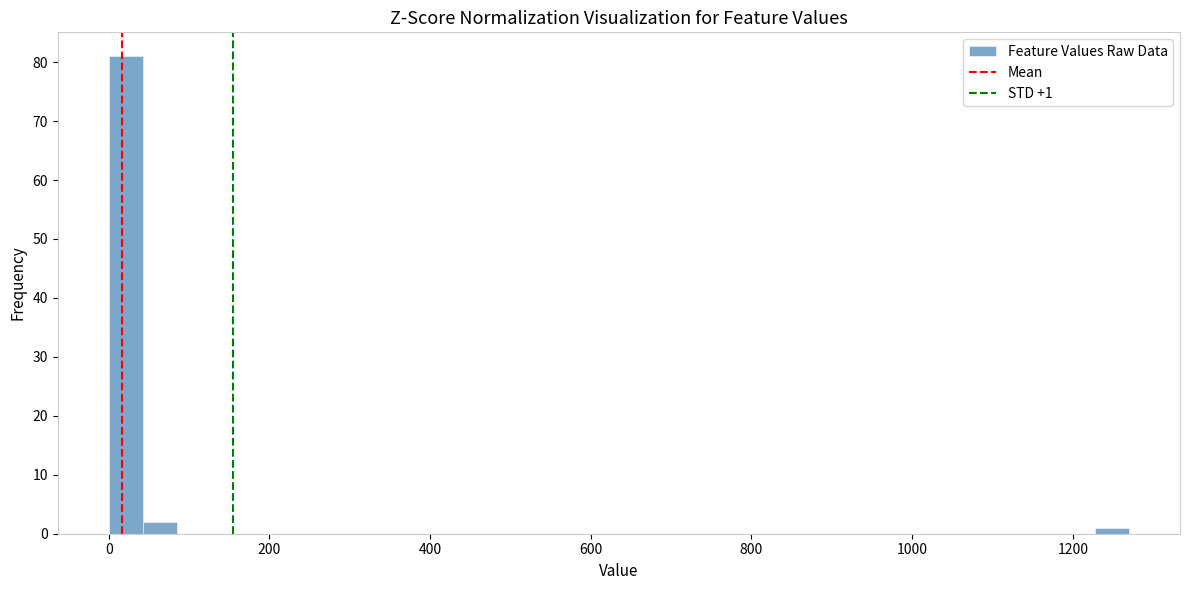

Around what value on the x-axis is the tallest bar? Give the approximate position of its centre, as read against the axis.

20